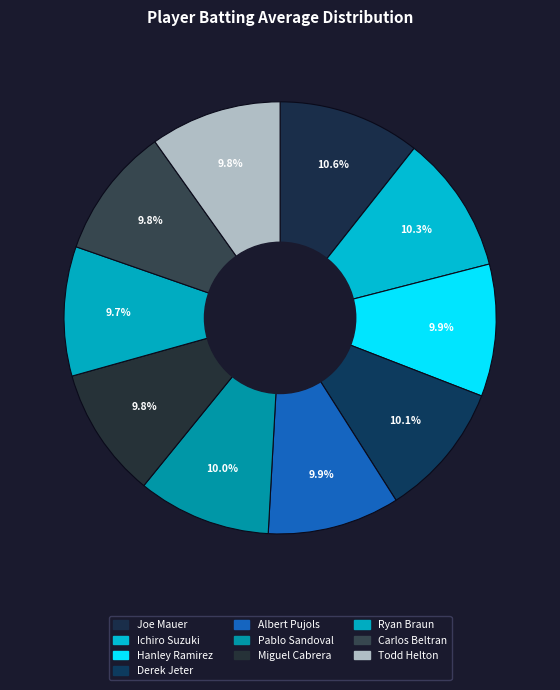

What is the largest slice in the pie chart?

Joe Mauer